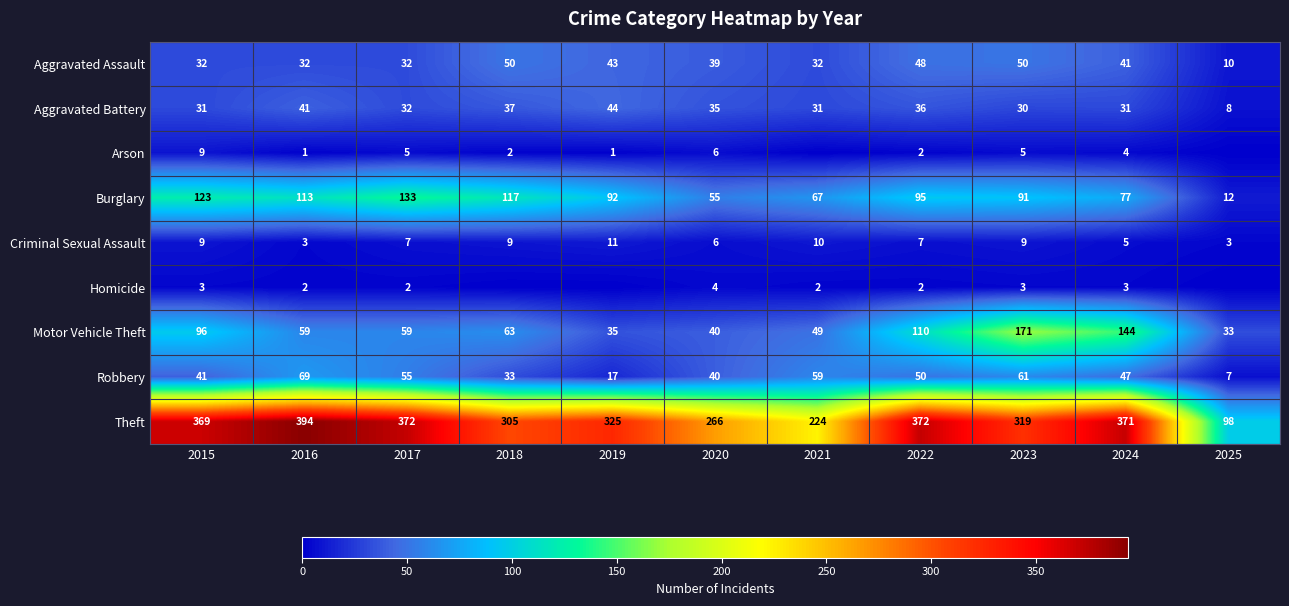

True or false: Robbery has a value of 7 at 2025.

True